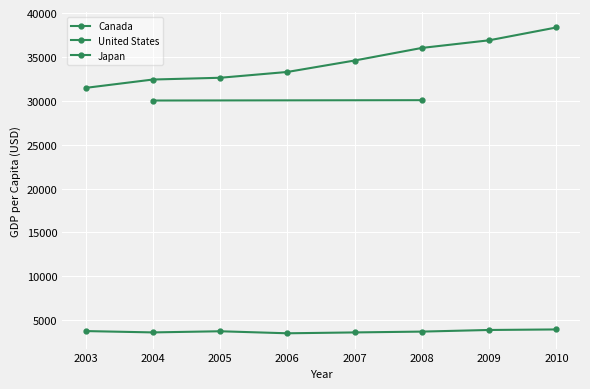

True or false: Canada and United States cross at least once.

False